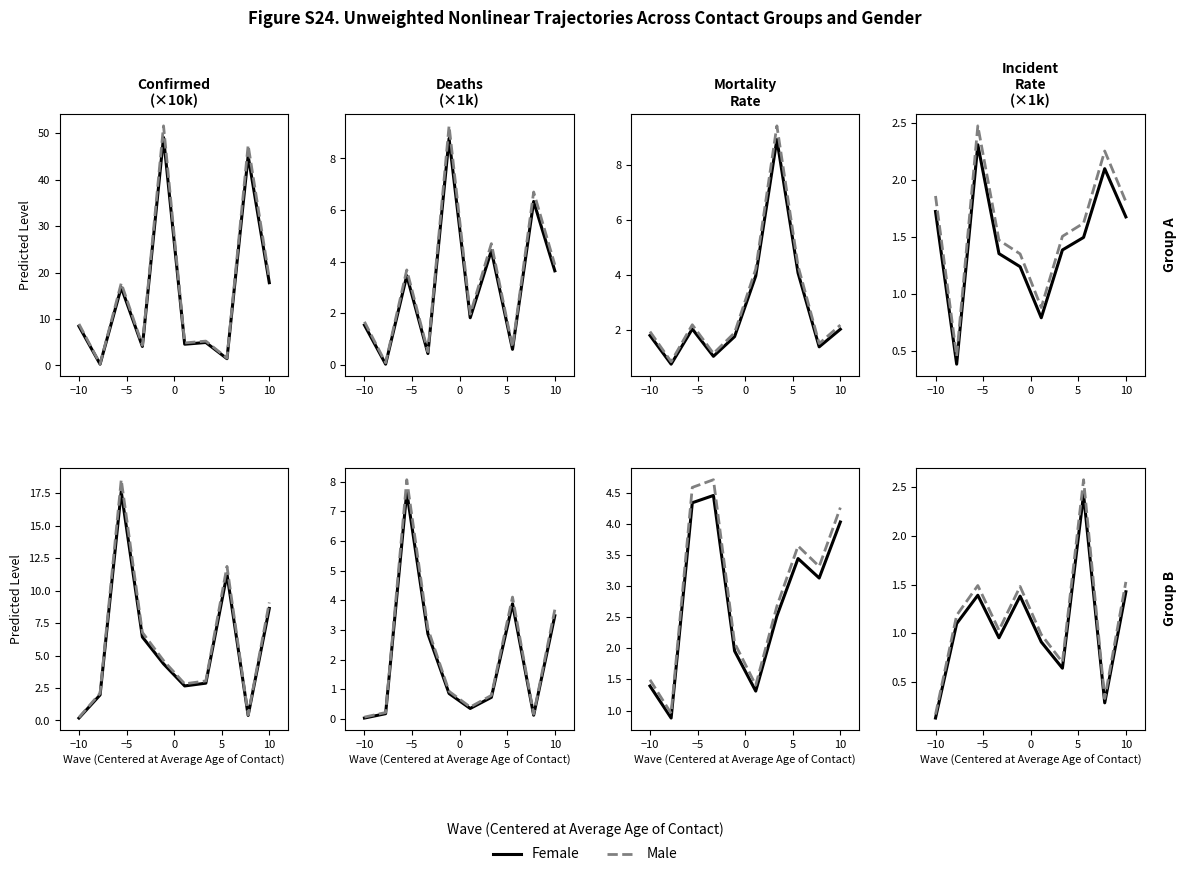

Does the chart display data point markers on the line(s)?

No